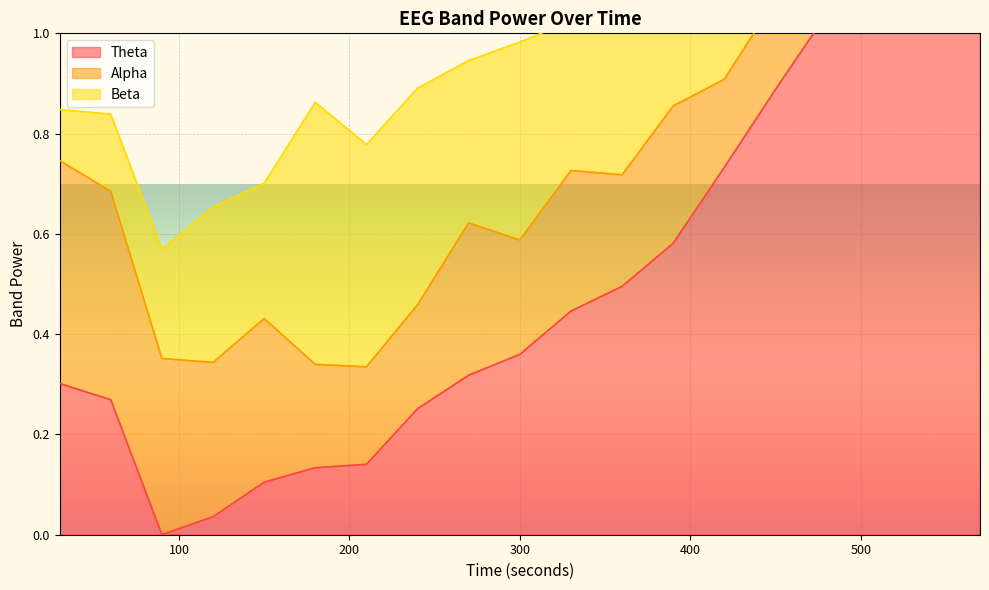

The value of Theta at 14 is 0.9. True or false?

True